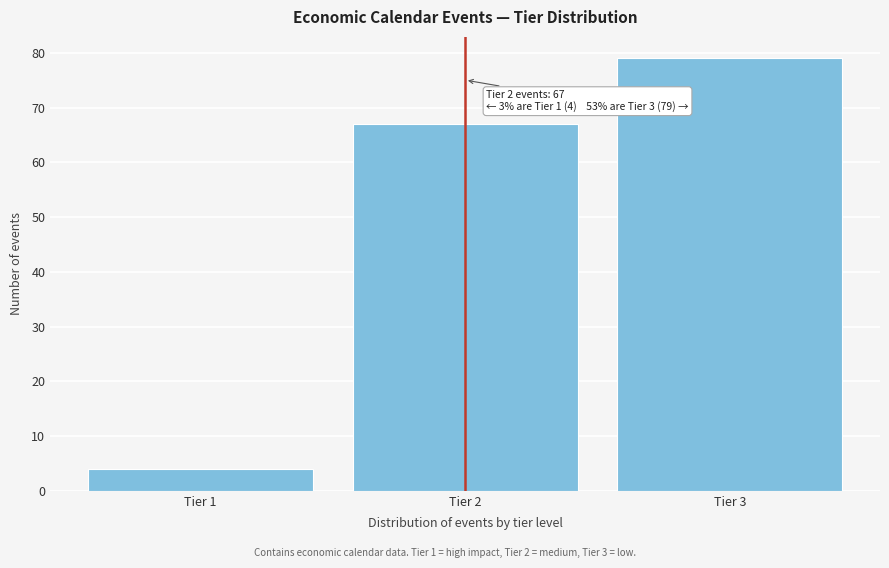

Reading left to right, list all the values displayed in this chart.

4	67	79